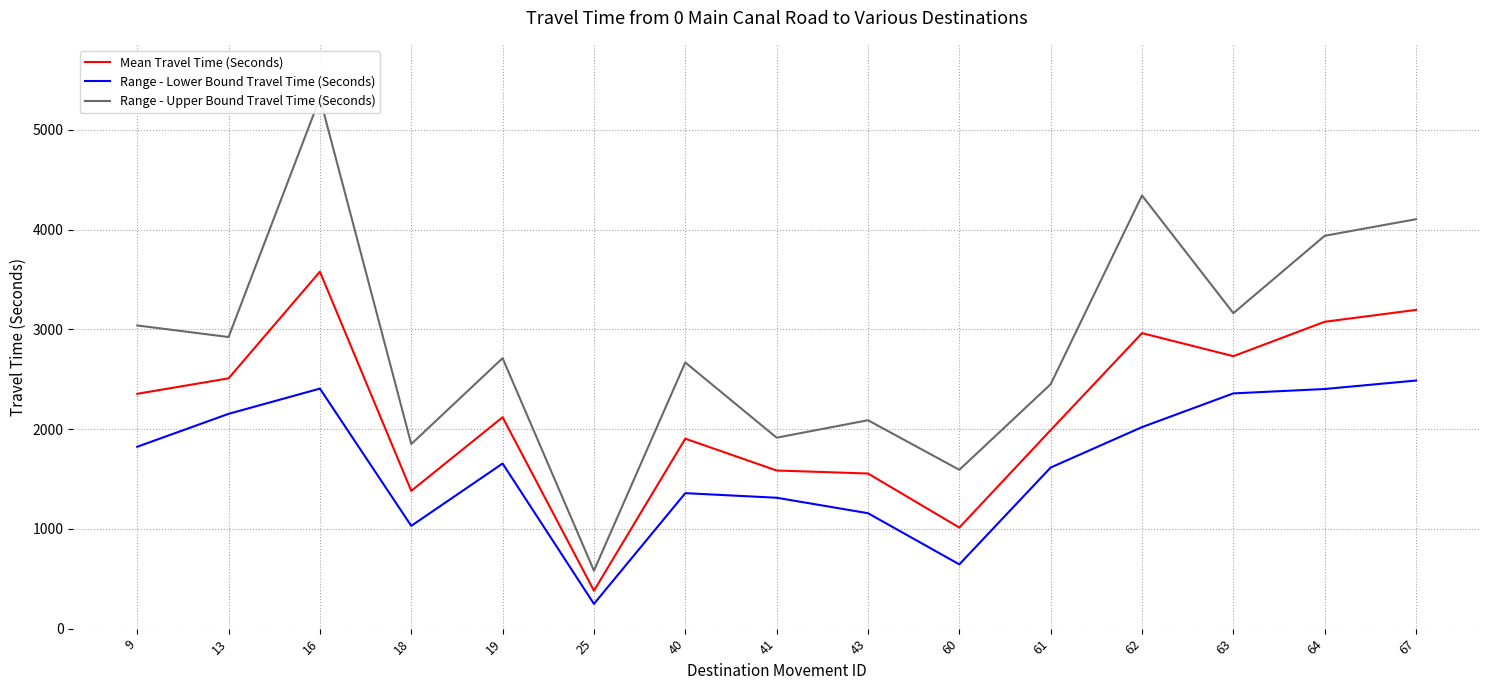

What is the average value of the Range - Lower Bound Travel Time (Seconds) series?

1645